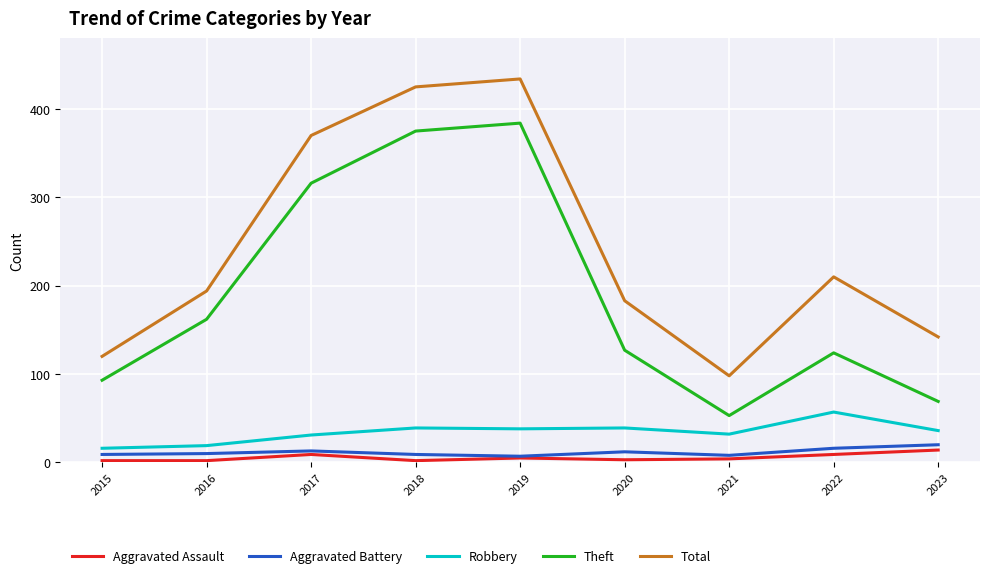

What is the greatest value displayed?

434